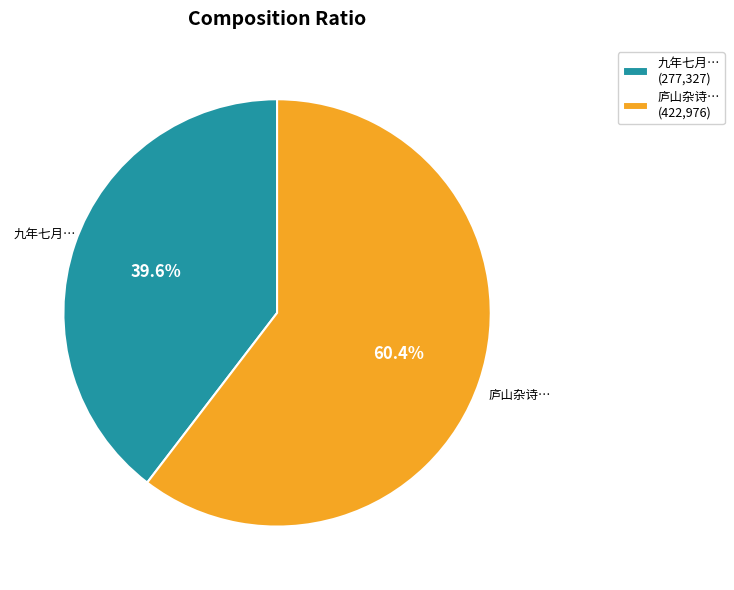

What percentage do 九年七月… (277,327) and 庐山杂诗… (422,976) together represent?

100.0%